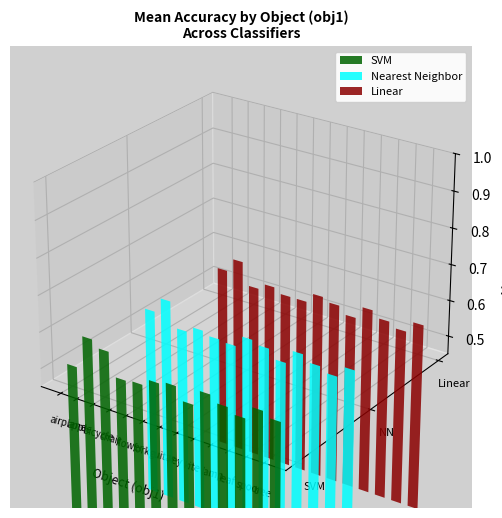

What is the value of the Nearest Neighbor bar at the 7th from the left?

0.5